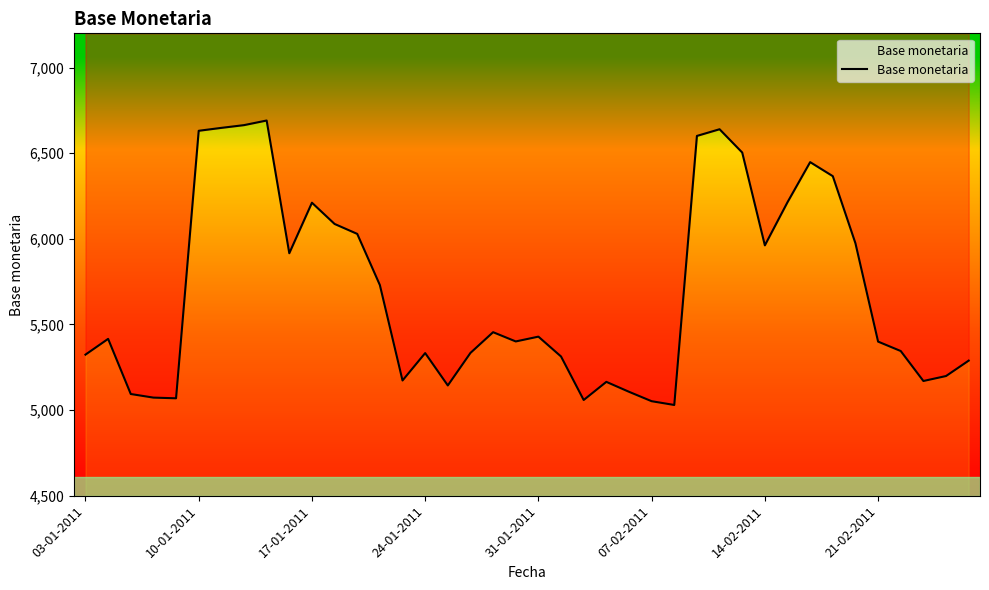

How many interior local peaks (higher than both neighbors) does the data have?

9